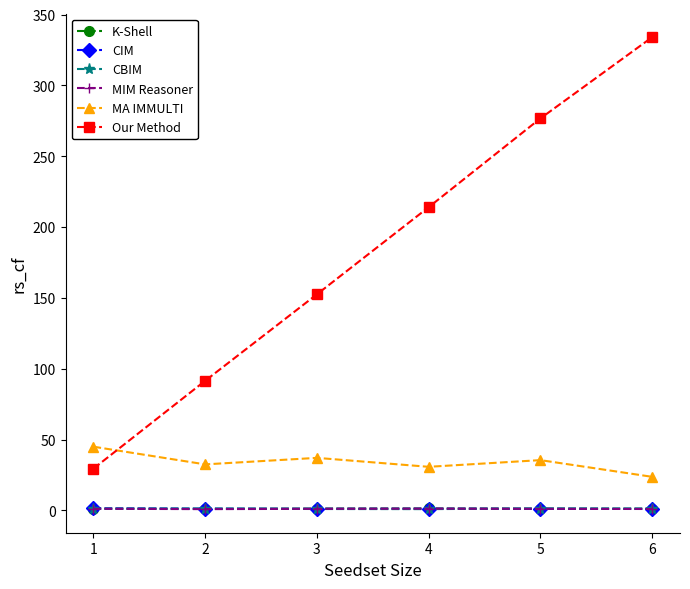

What is the total value across all series at 5?

317.0